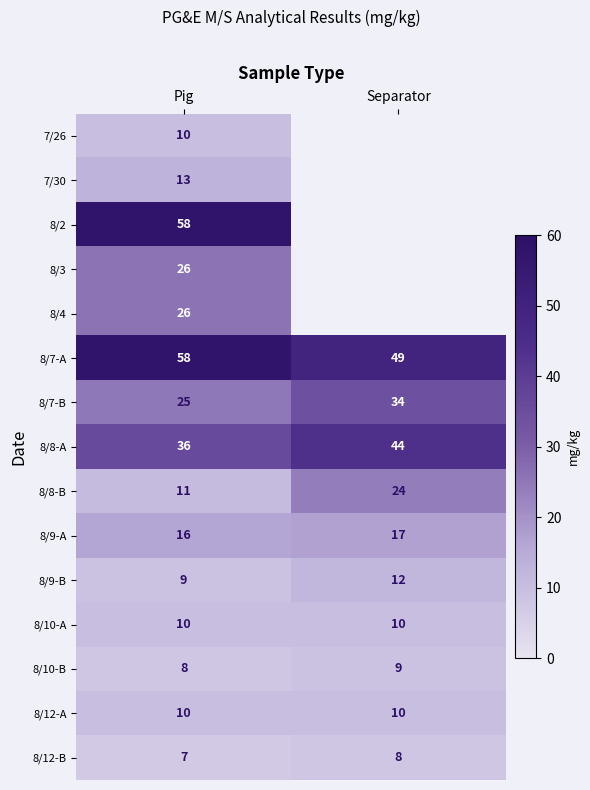

List the labels in order of 8/10-B value, largest first.

Separator, Pig